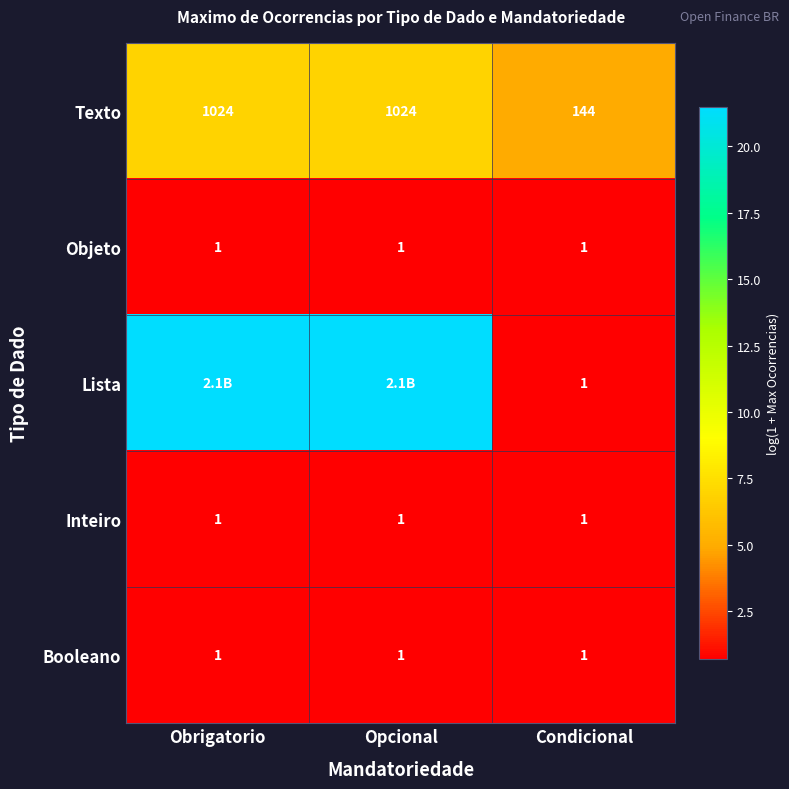

What is the greatest value displayed?

21.5